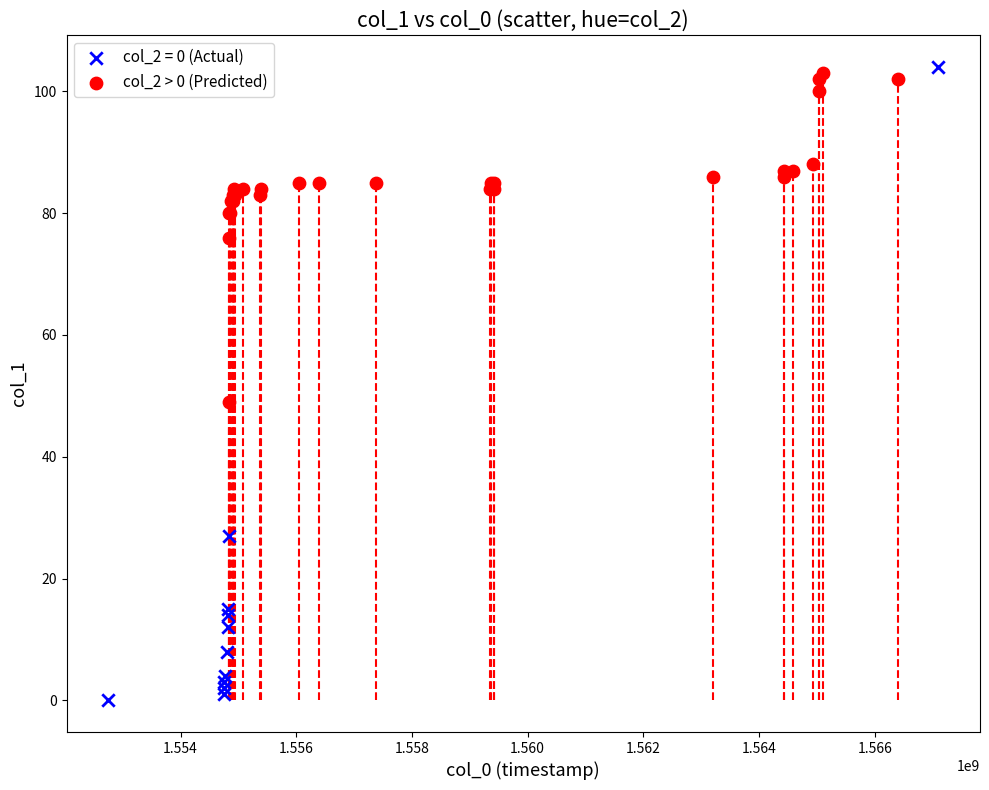

Which series has the largest Y range (max minus min)?

col_2 = 0 (Actual)